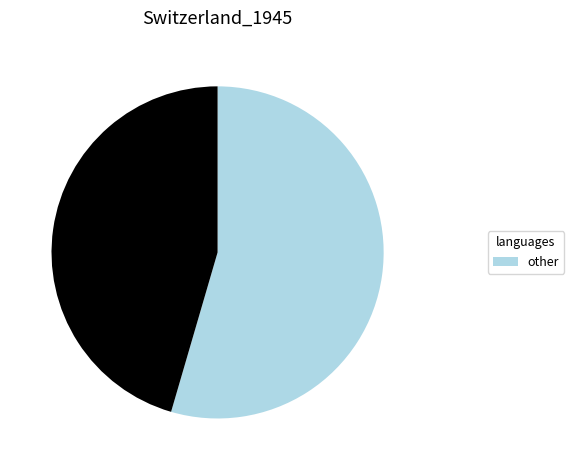

Does any single category account for the majority?

Yes